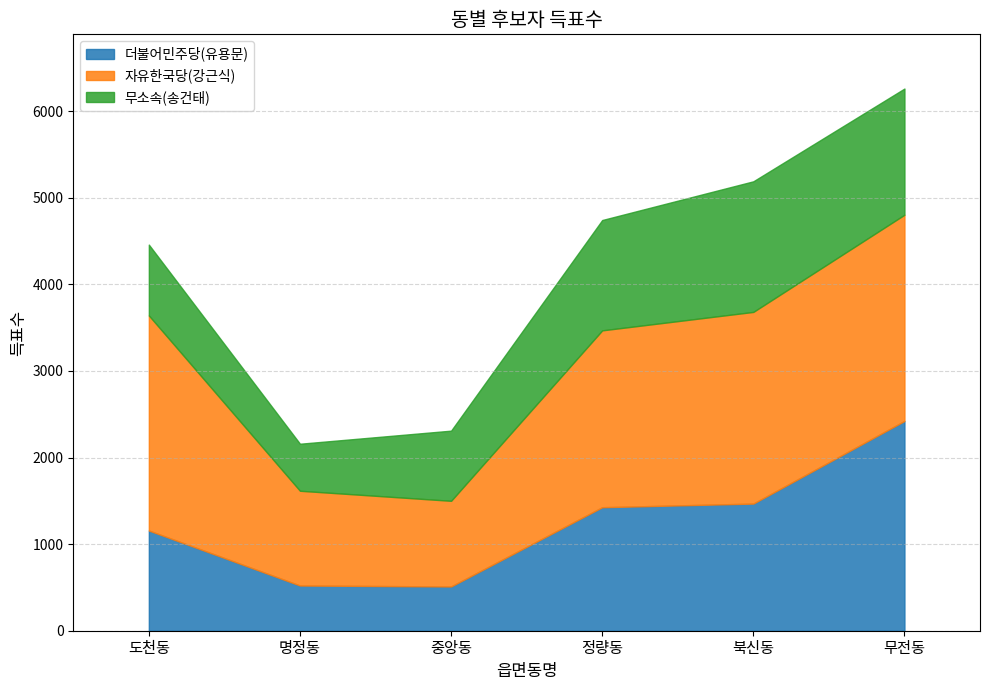

Is it true that 자유한국당(강근식) equals 1343 at 북신동?

False